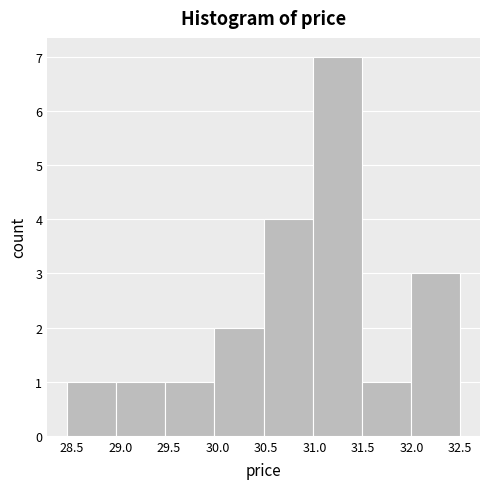

What is the height of the bar covering 29.95 to 30.50 on the x-axis? Neither the bar edges nor the heights are printed on the chart, so give them approximately, as read against the axes.

2